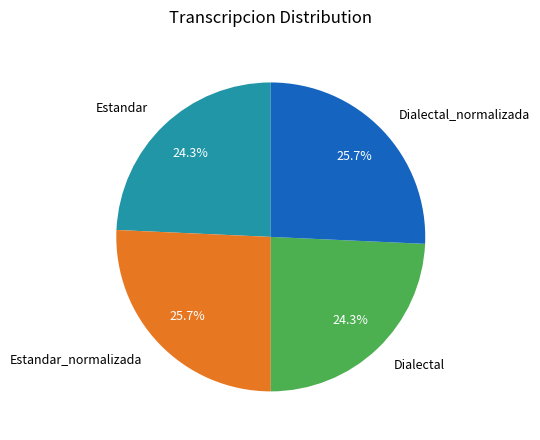

Do Estandar_normalizada and Dialectal_normalizada together represent more than half of the pie?

Yes